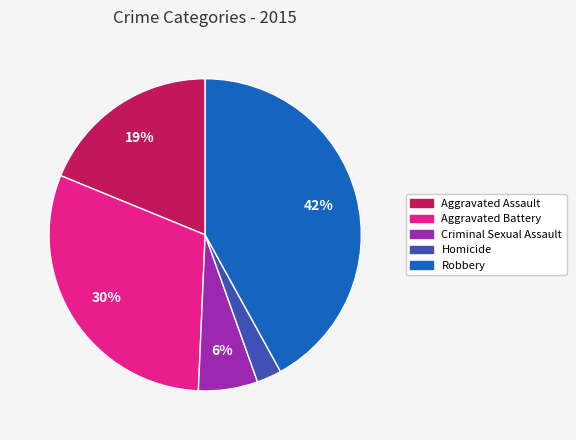

What percentage is the Aggravated Assault slice, to the nearest percent?

19%